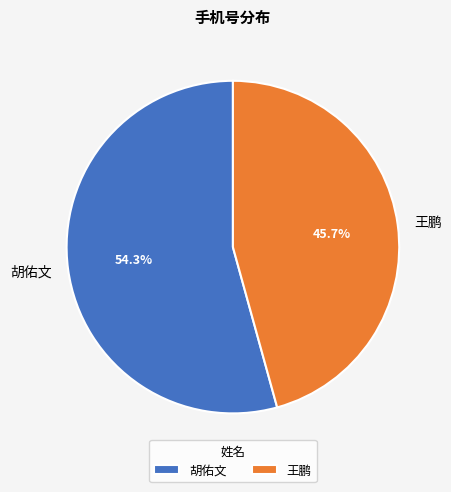

To the nearest percent, what is the difference between the 胡佑文 and 王鹏 slice percentages?

9%